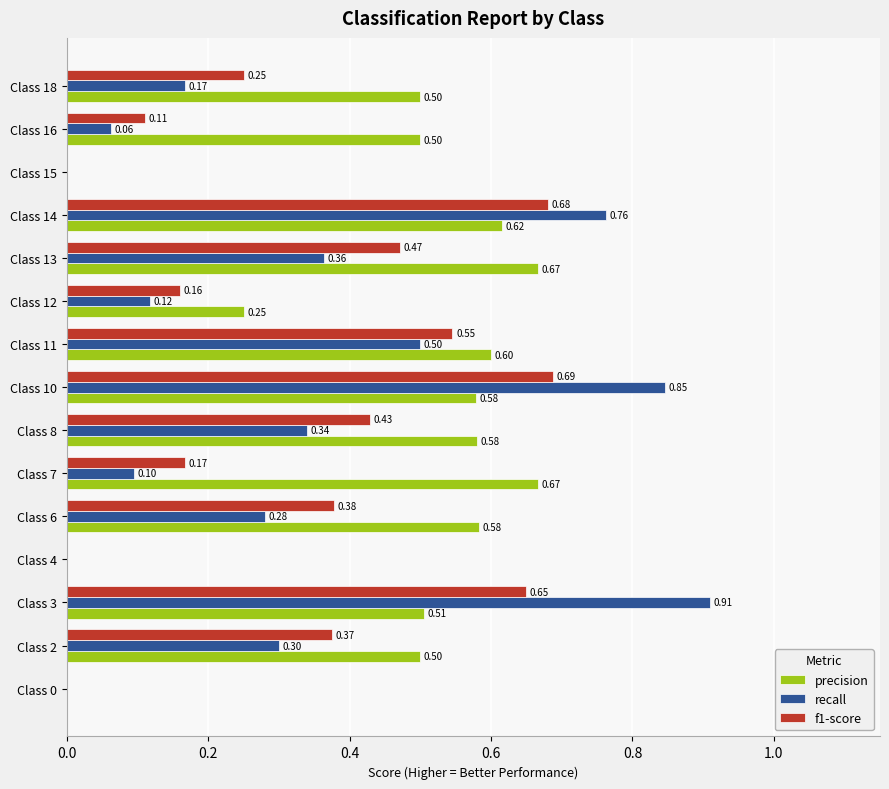

What is the total value across all series at Class 3?

2.1